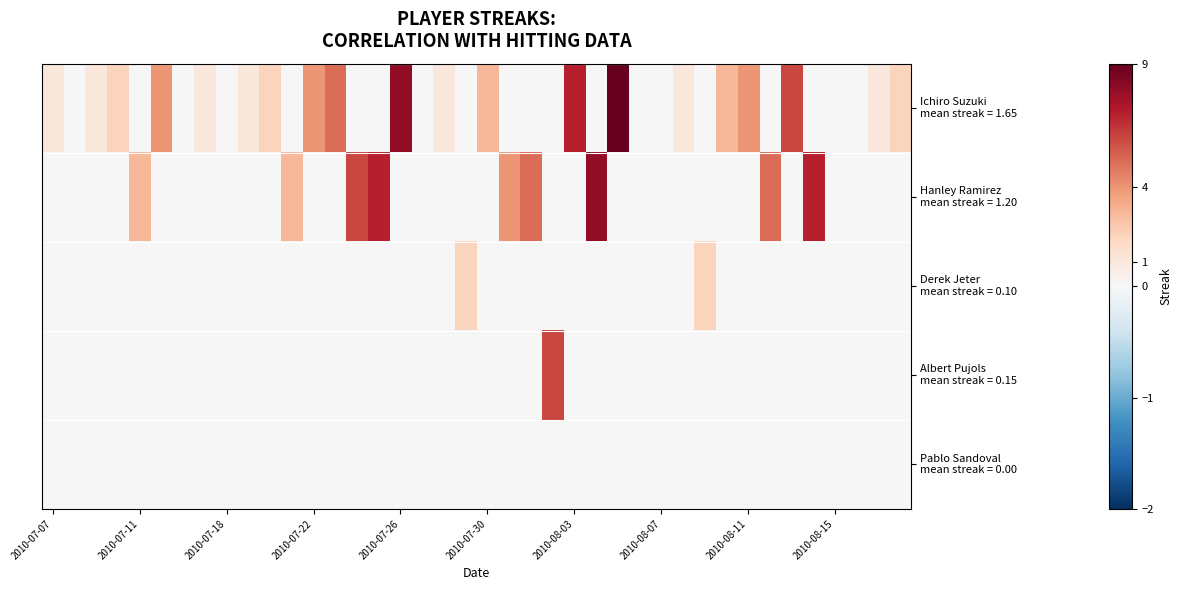

At which category is the sum across all series the highest?

26